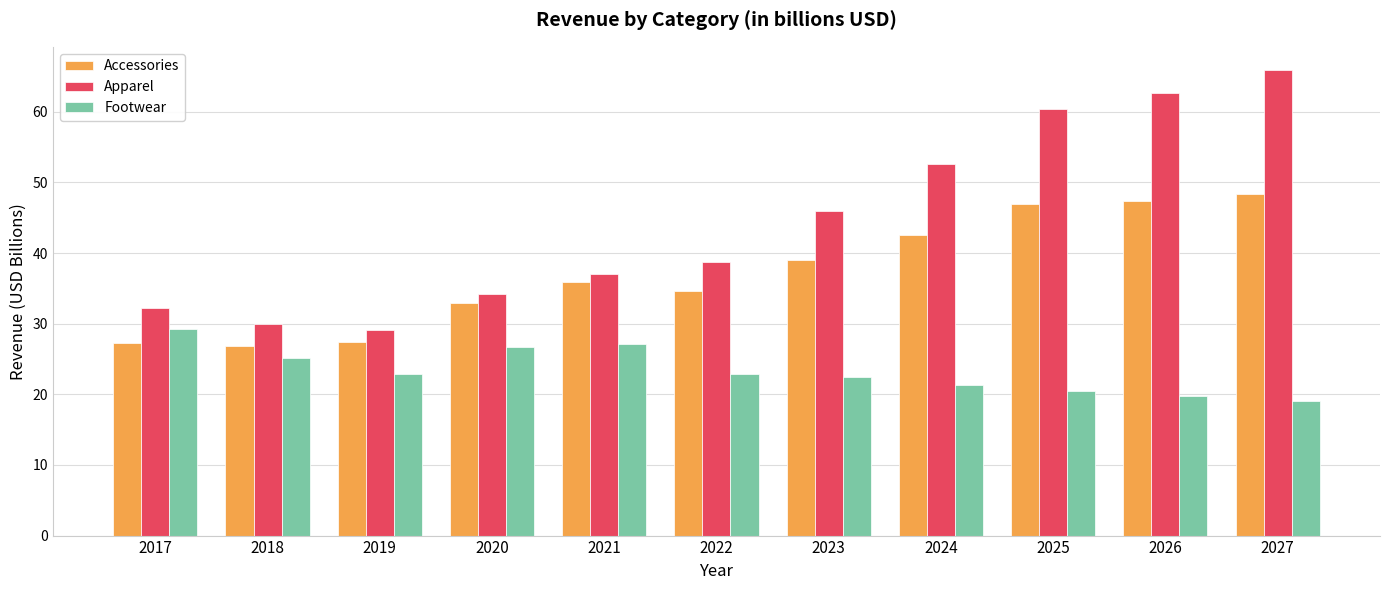

What is the value of the Footwear bar at the 3rd from the left?

22.9